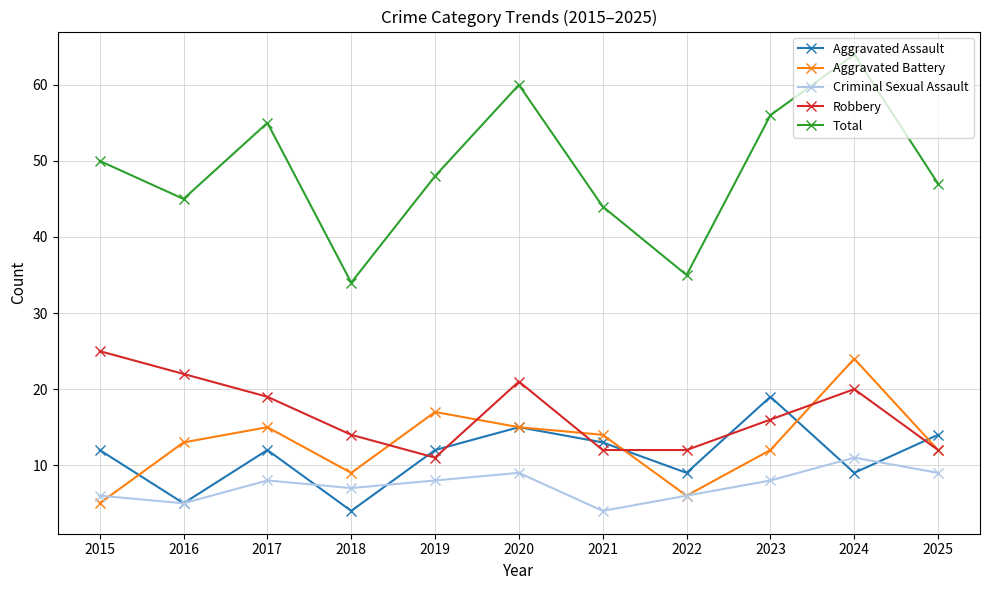

The value of Aggravated Assault at 2024 is 9. True or false?

True